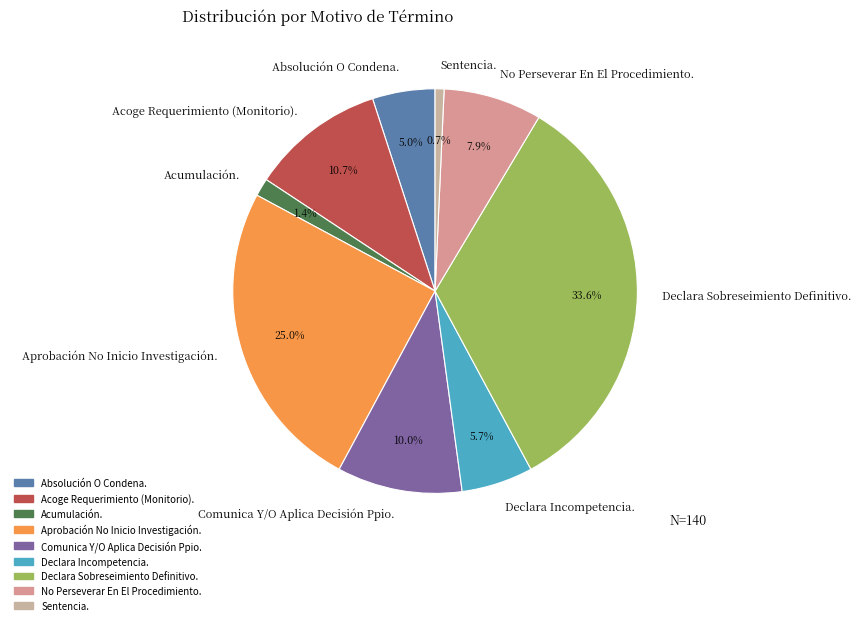

To the nearest percent, what is the difference between the largest and smallest slice percentages?

33%